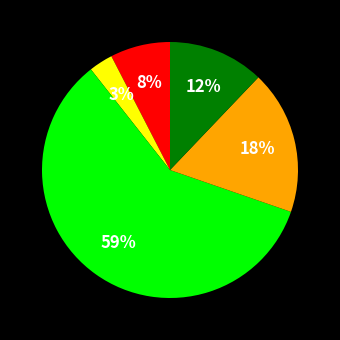

Is there any slice that represents more than half of the pie?

Yes